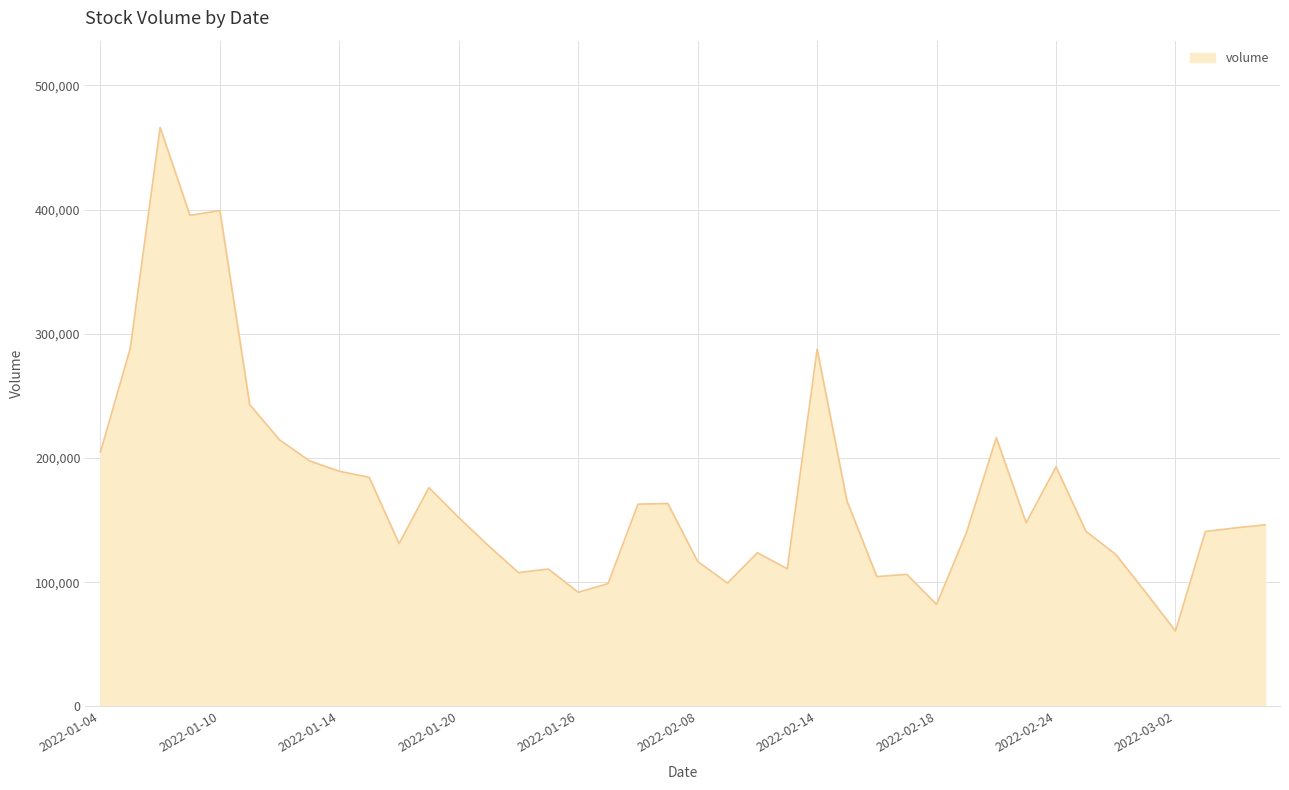

What is the difference between the maximum and minimum values?

405450.7